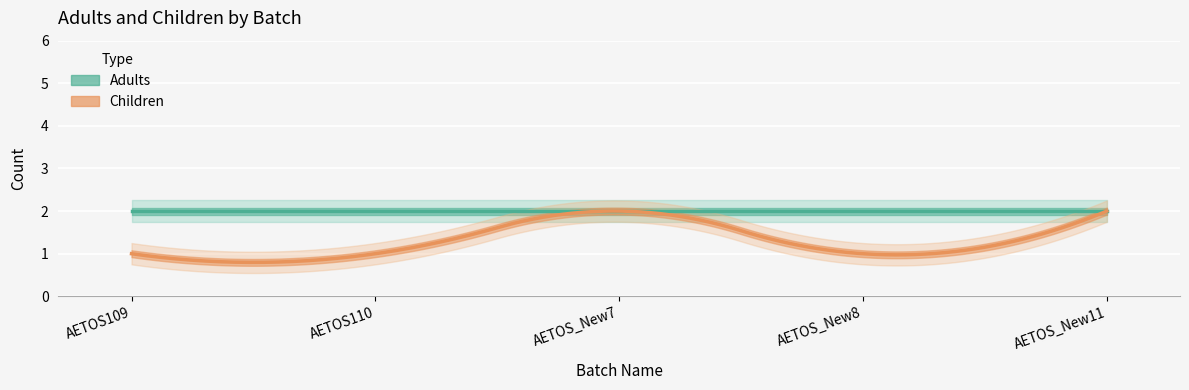

List the series in order of their overall mean, highest first.

Adults, Children